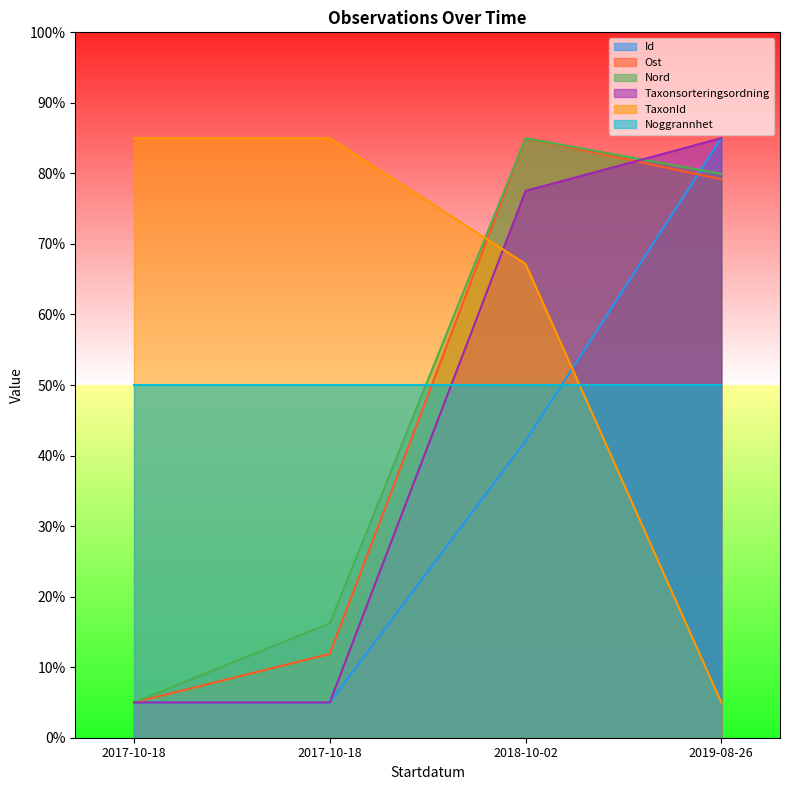

Is the value of Id at 2017-10-18 greater than the value of Nord at 2017-10-18?

Yes